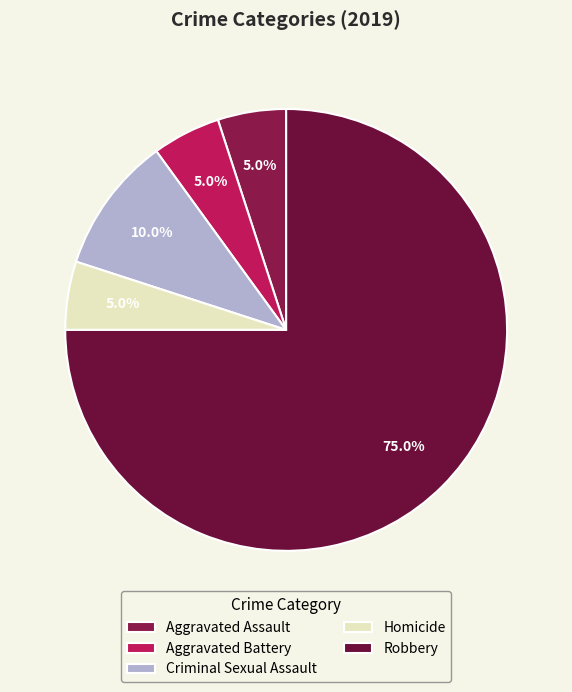

Count the number of slices in the pie.

5